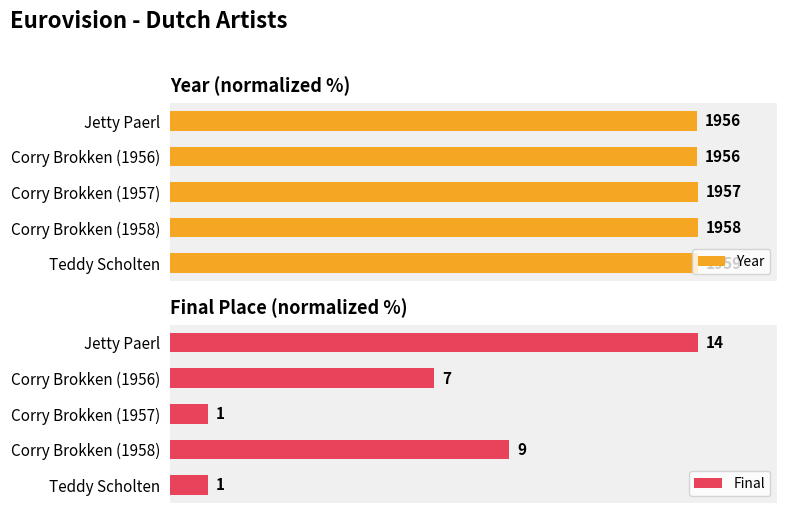

List the labels in order of Year value, largest first.

Teddy Scholten, Corry Brokken (1958), Corry Brokken (1957), Jetty Paerl, Corry Brokken (1956)